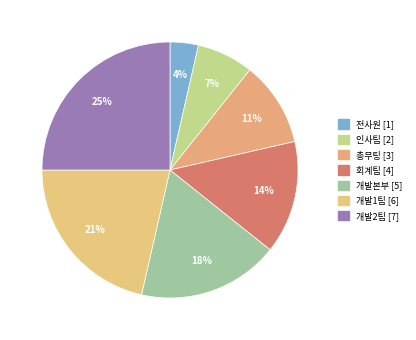

Is there any slice that represents more than half of the pie?

No